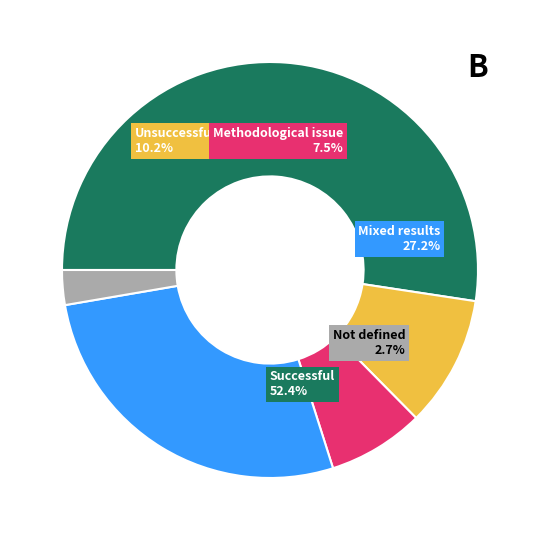

Does 12 represent more than half of the total?

No